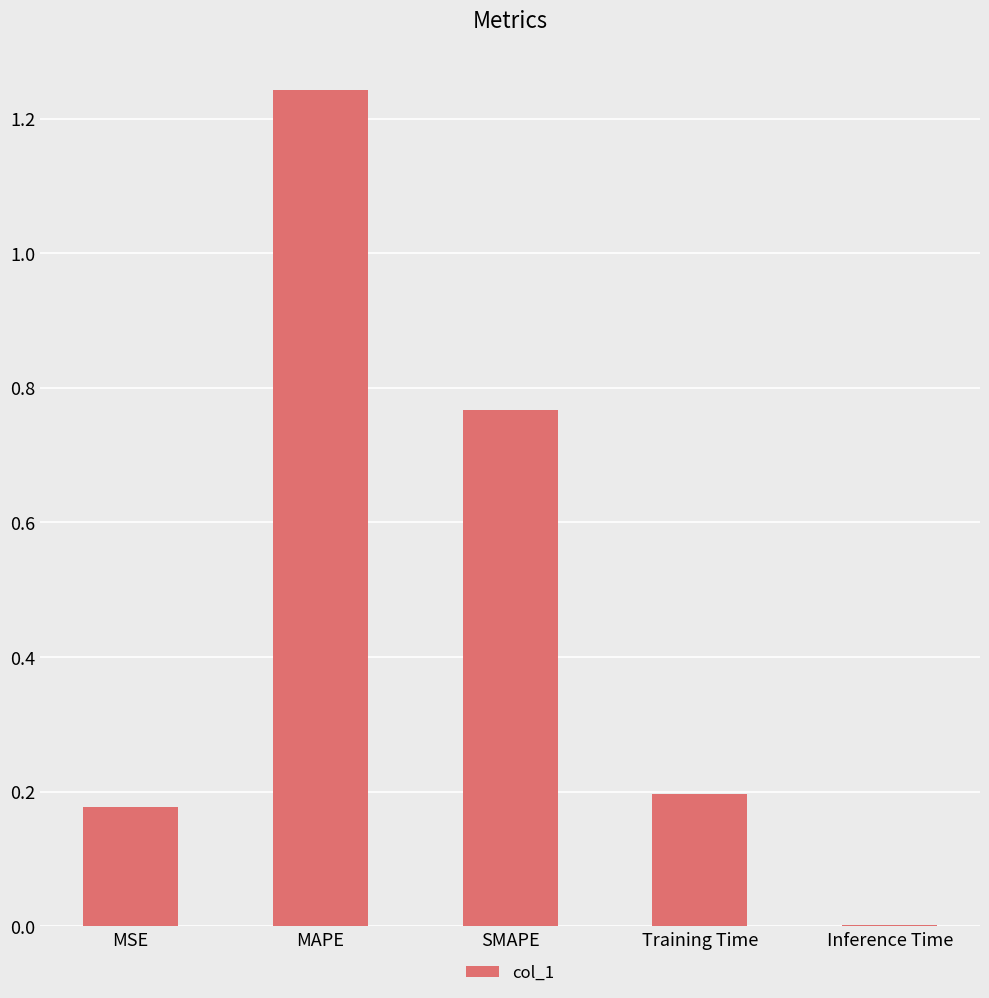

Count the number of data series in this chart.

1